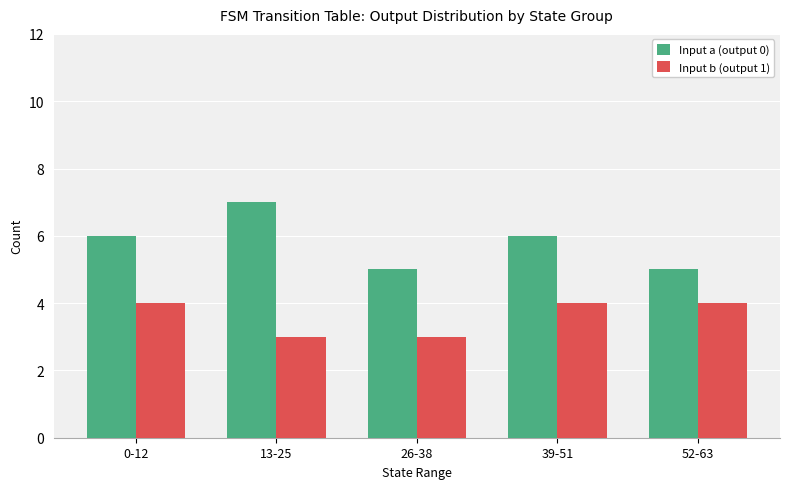

Which series has the largest total across all categories?

Input a (output 0)